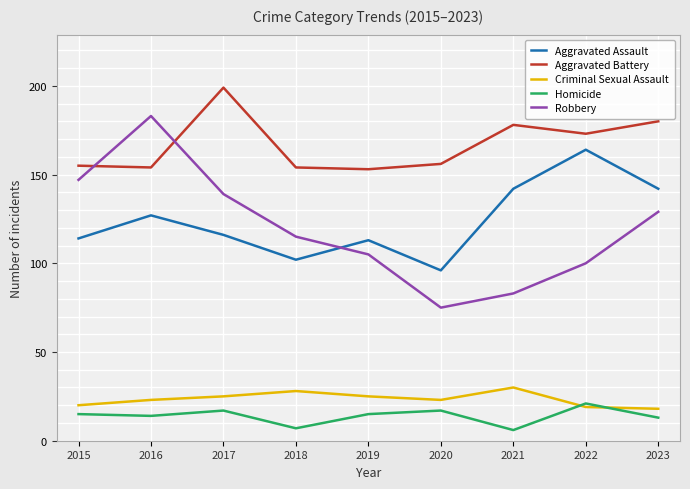

True or false: Robbery has a value of 75 at 2020.

True